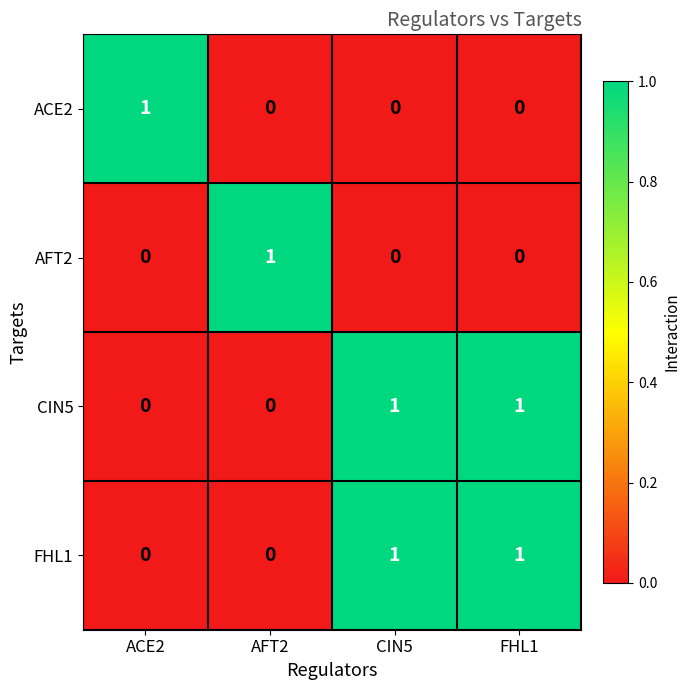

The value of FHL1 at ACE2 is 1. True or false?

False